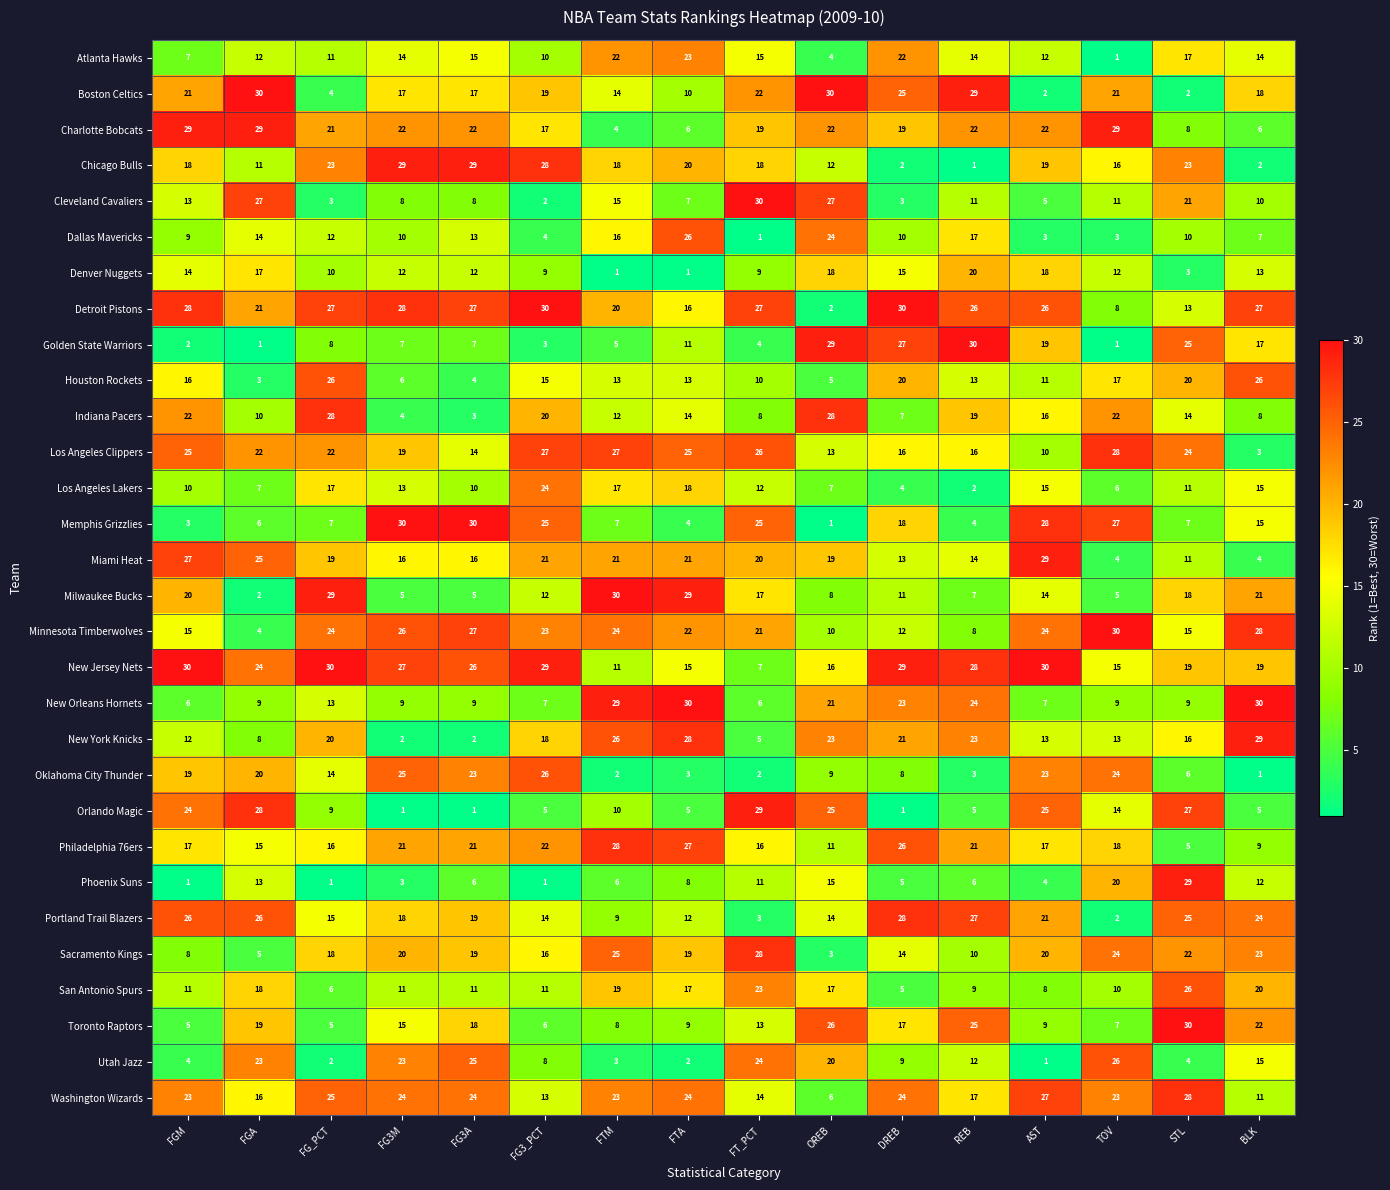

How many Boston Celtics values are between 14 and 25?

9